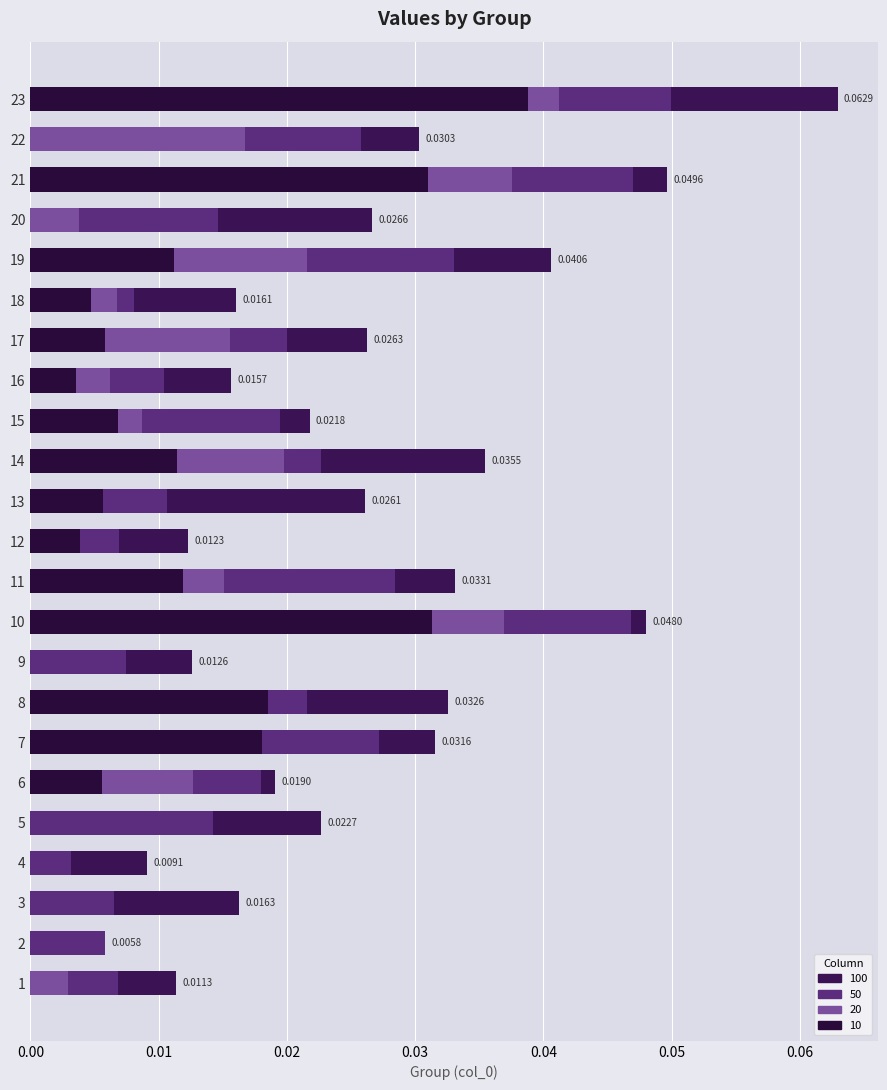

Count the number of data series in this chart.

4